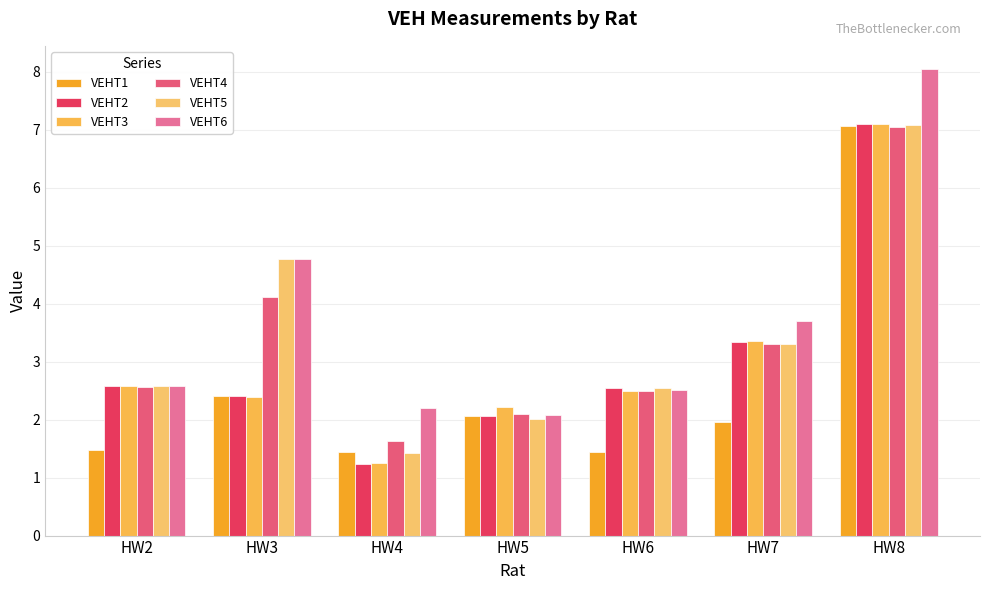

How many categories are shown in the chart?

7